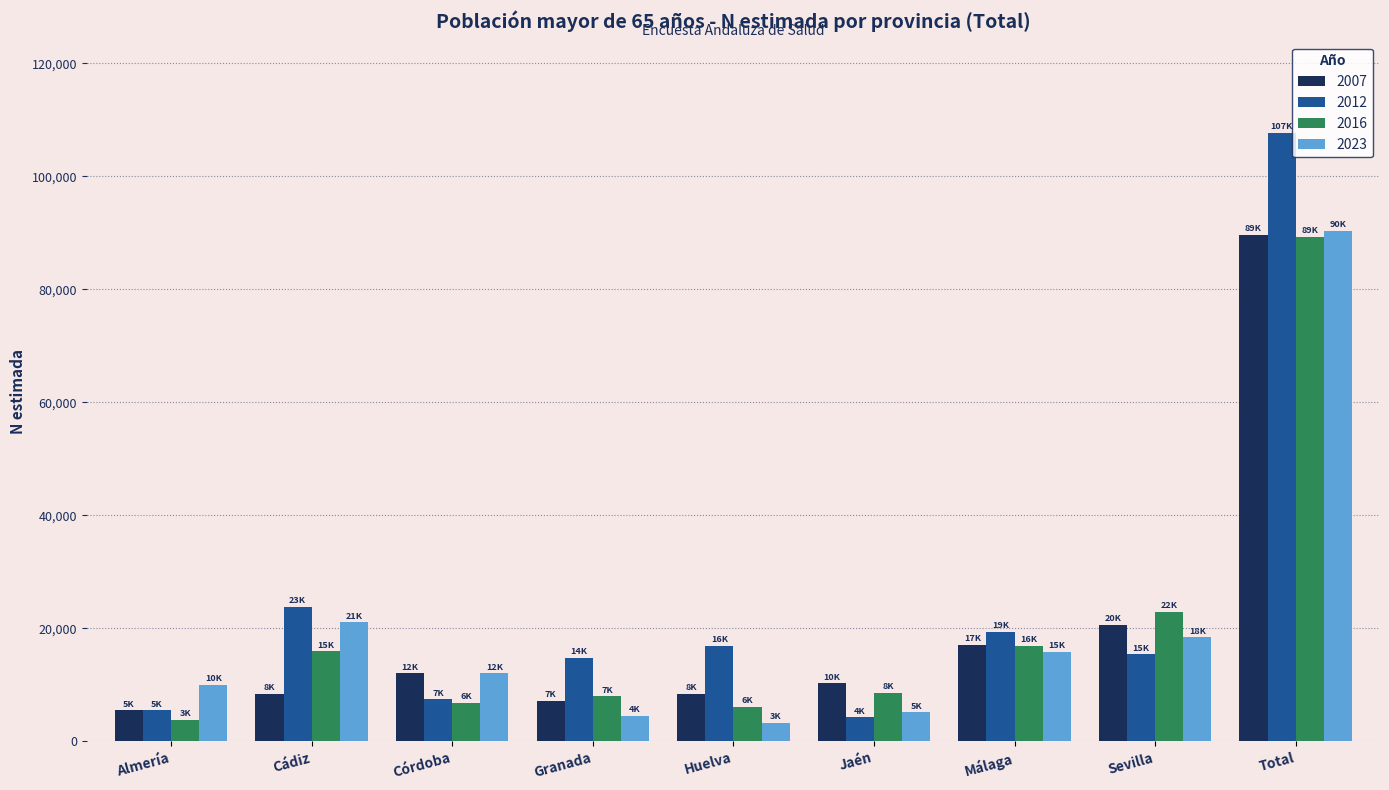

Where is 2016 nearest to the value 46556?

Sevilla